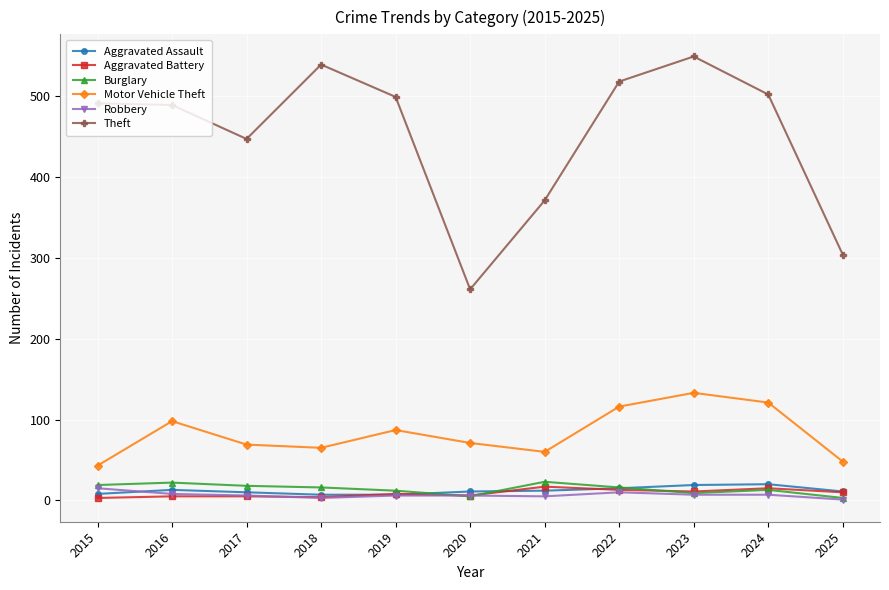

Which series has the largest total across all categories?

Theft